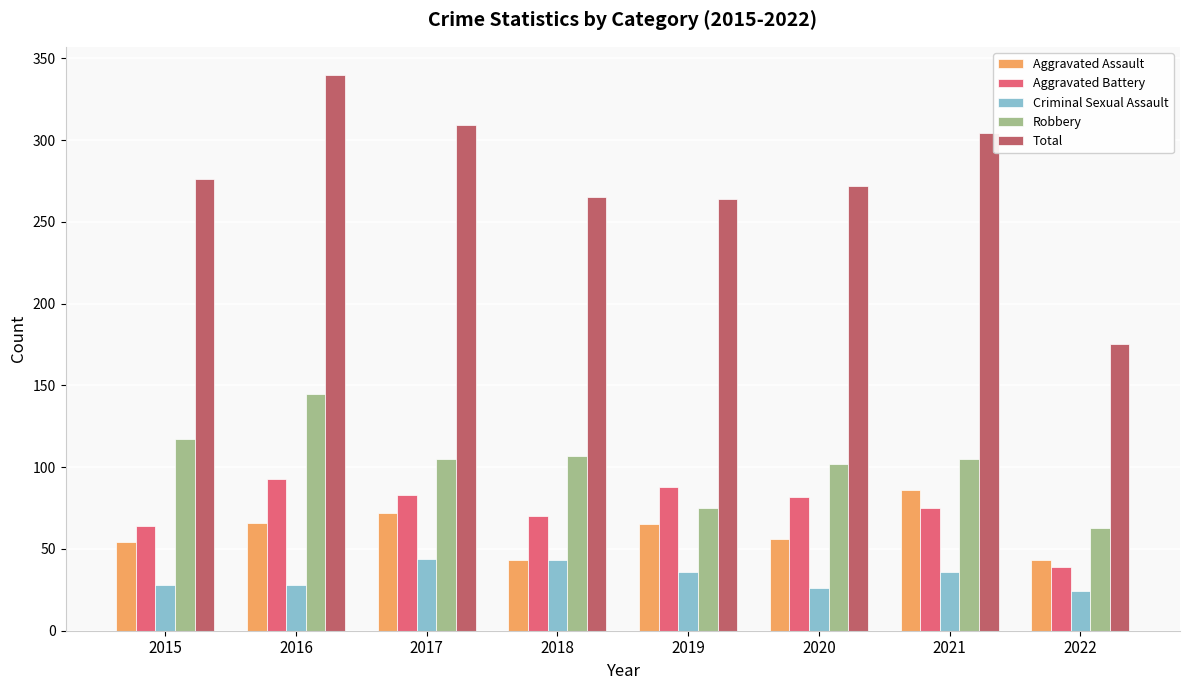

The value of Aggravated Battery at 2020 is 119. True or false?

False